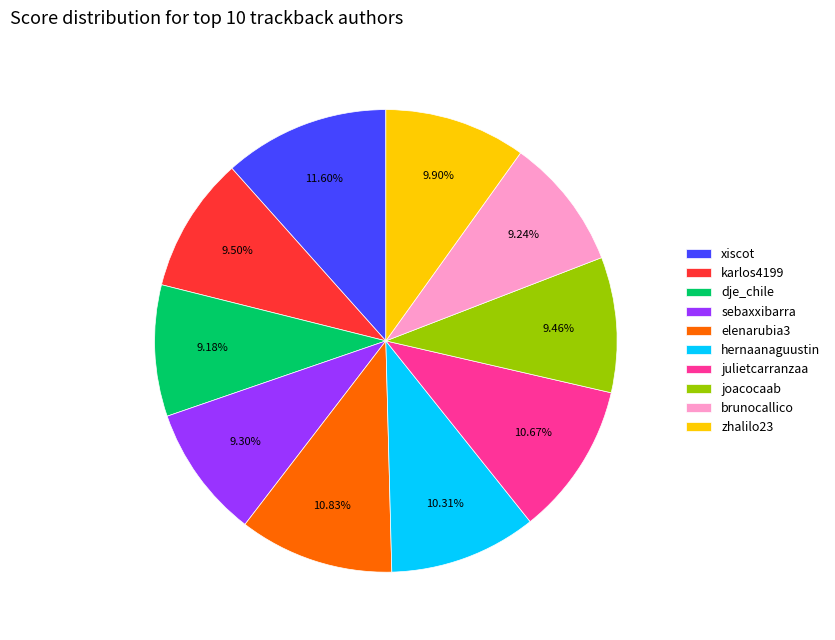

Is the sum of zhalilo23 and karlos4199 greater than half?

No